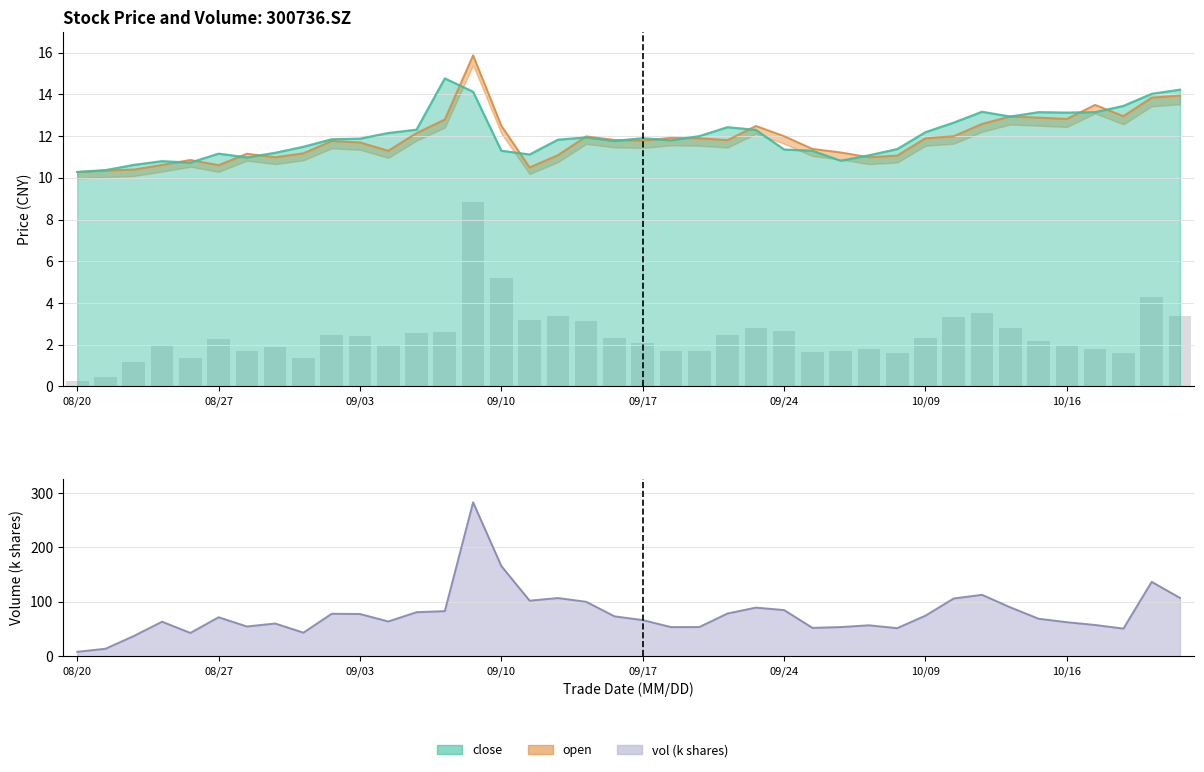

At which category does the chart reach its peak across all series?

14